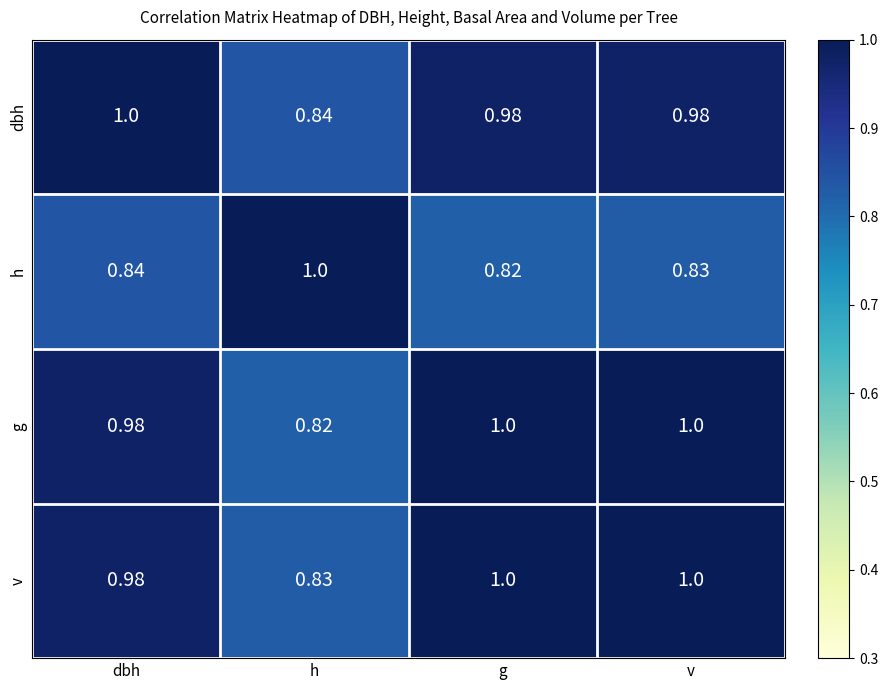

What is the difference between the highest and lowest values at dbh?

0.2